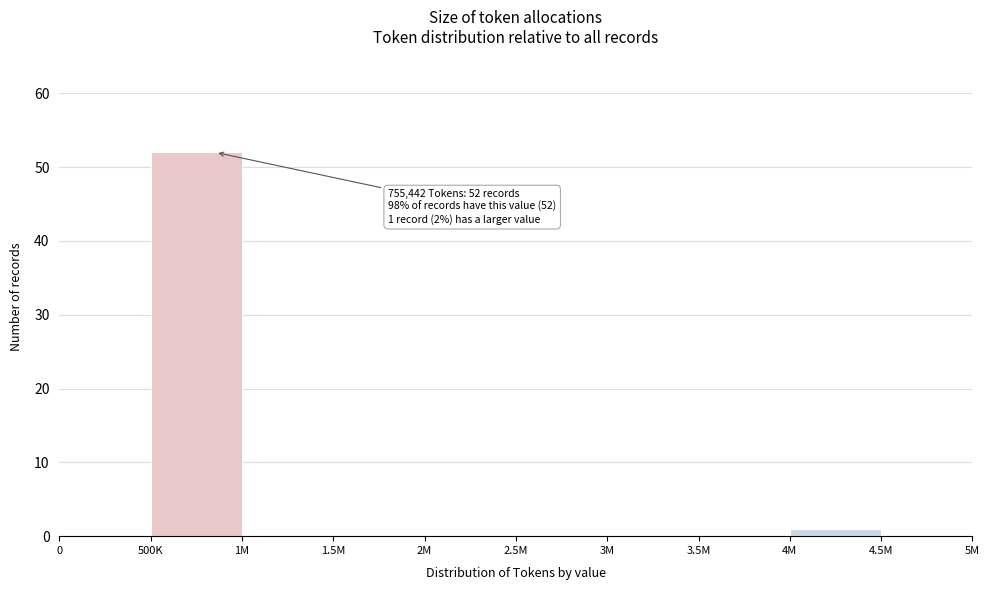

Reading left to right, list all the values displayed in this chart.

0=0	500K=52	1M=0	1.5M=0	2M=0	2.5M=0	3M=0	3.5M=0	4M=1	4.5M=0